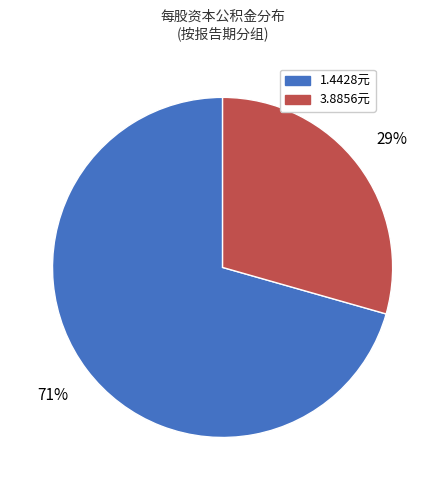

Count the number of slices in the pie.

2